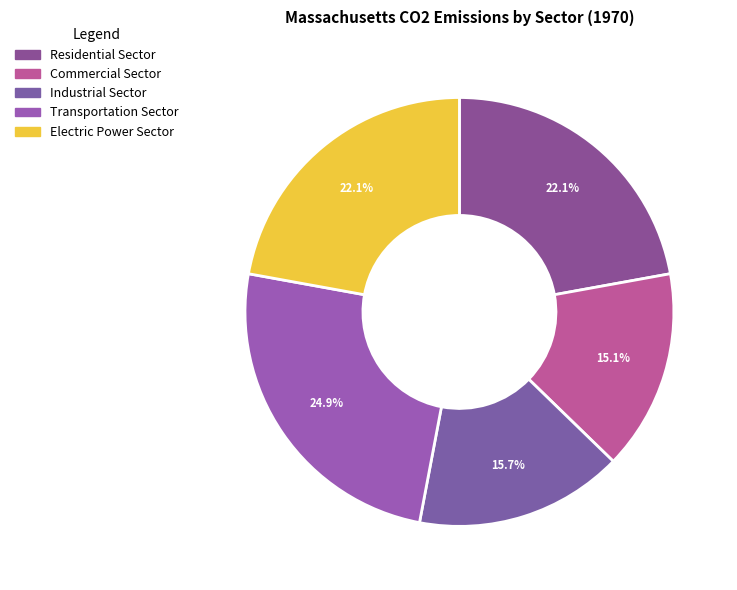

To the nearest percent, what portion does Industrial Sector represent?

16%